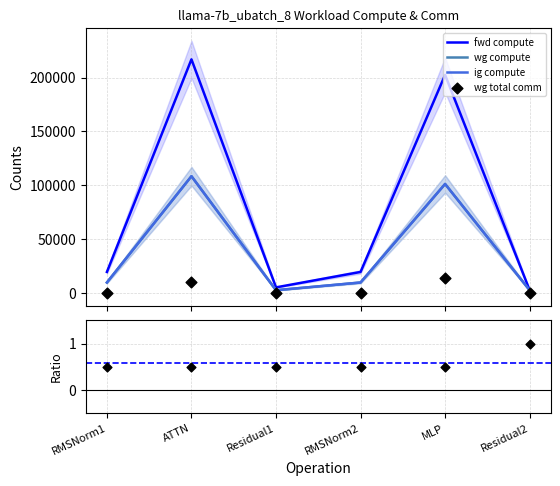

At how many categories does at least one series exceed 49399?

2